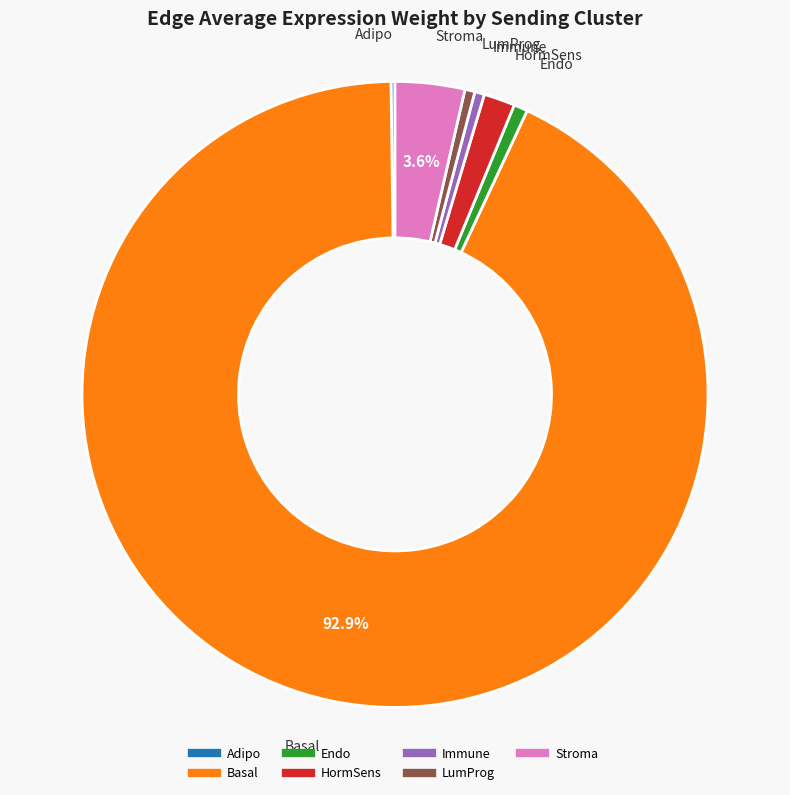

Does any single category account for the majority?

Yes